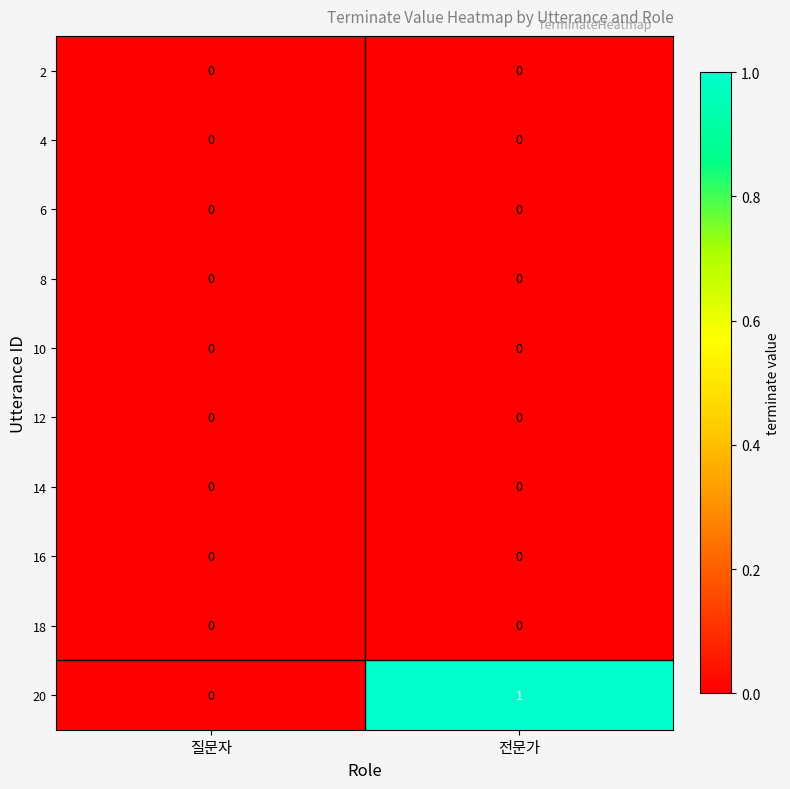

At which category is the sum across all series the highest?

전문가